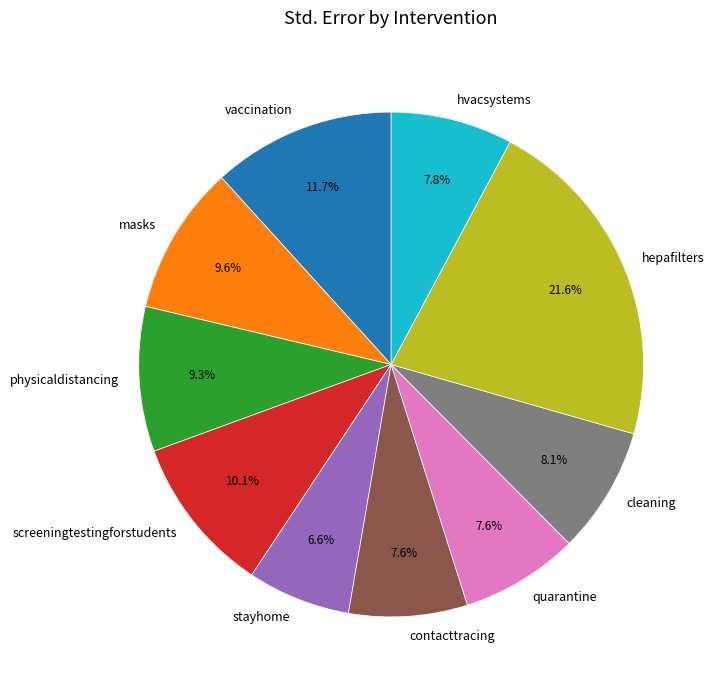

How many segments does this pie chart have?

10